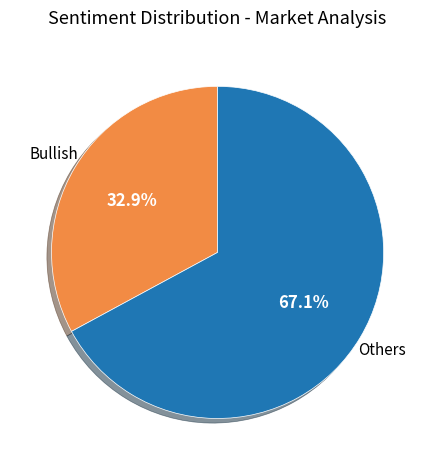

Is there a majority slice in this chart?

Yes